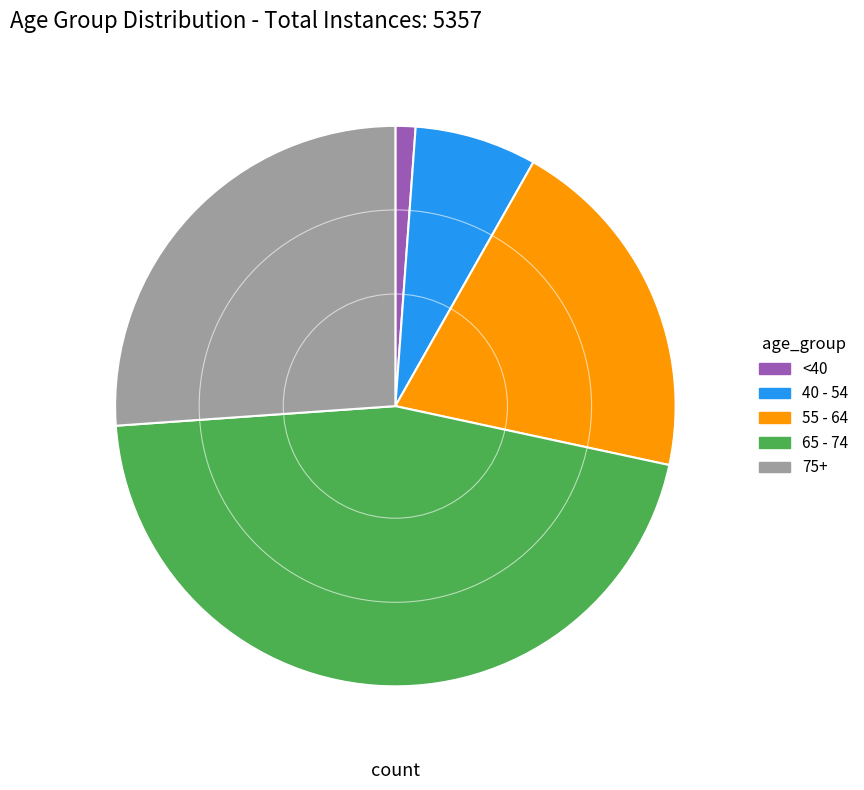

What is the smallest slice in the pie chart?

<40